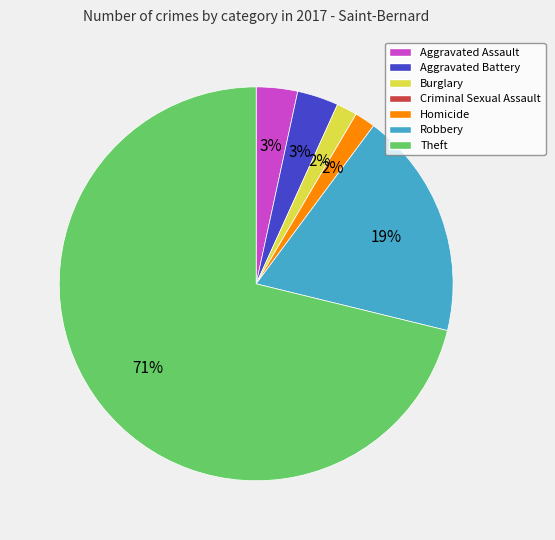

Is the sum of Aggravated Battery and Theft greater than half?

Yes